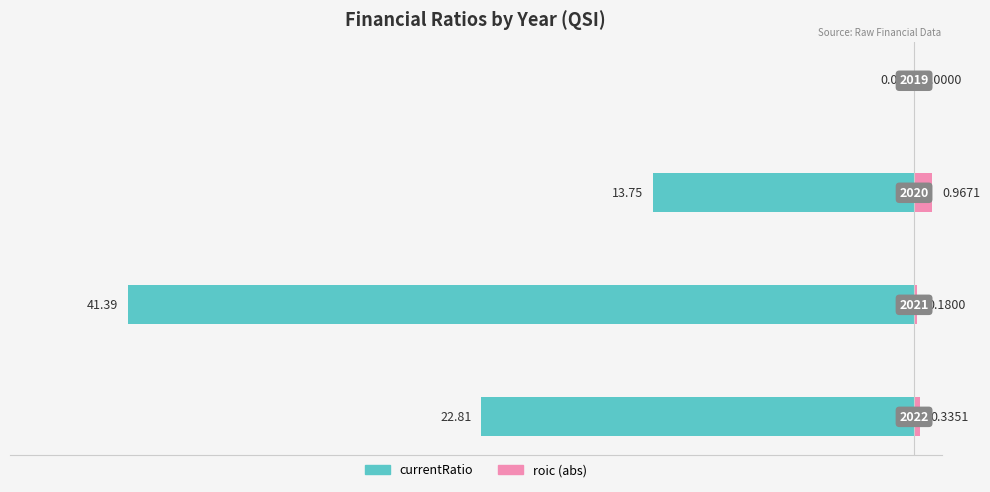

The value of currentRatio at 0 is -38.2. True or false?

False